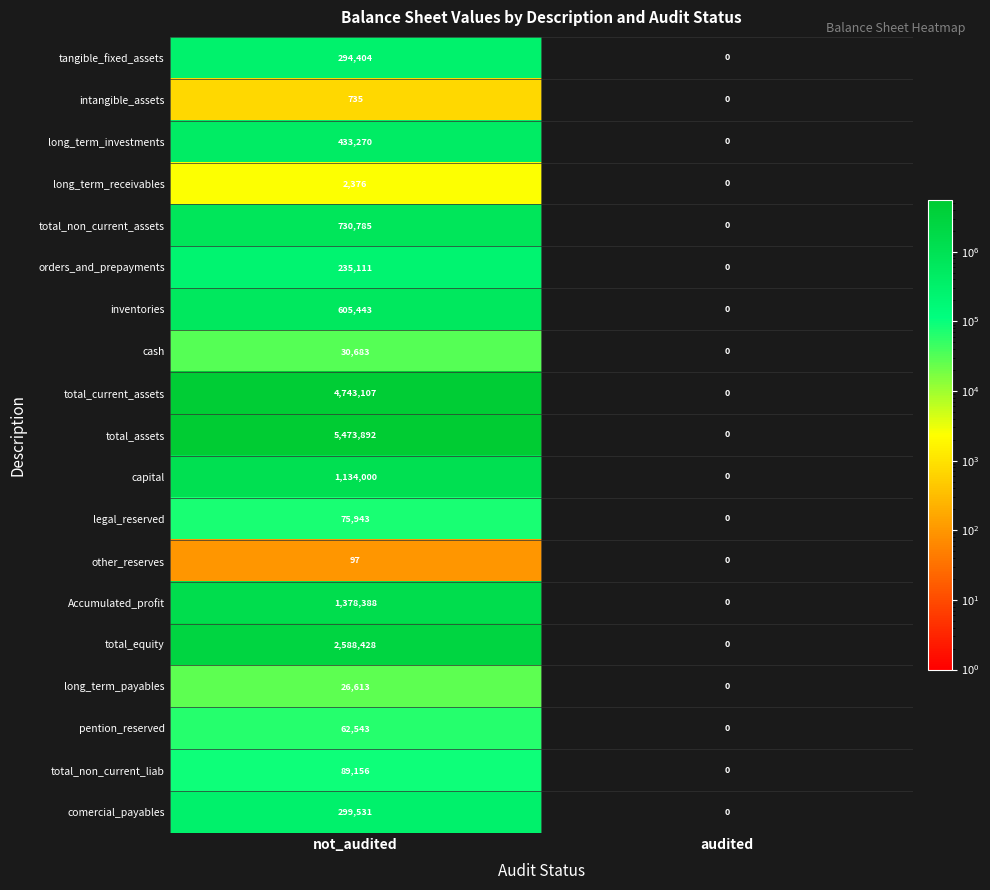

Which series has the largest total across all categories?

total_assets